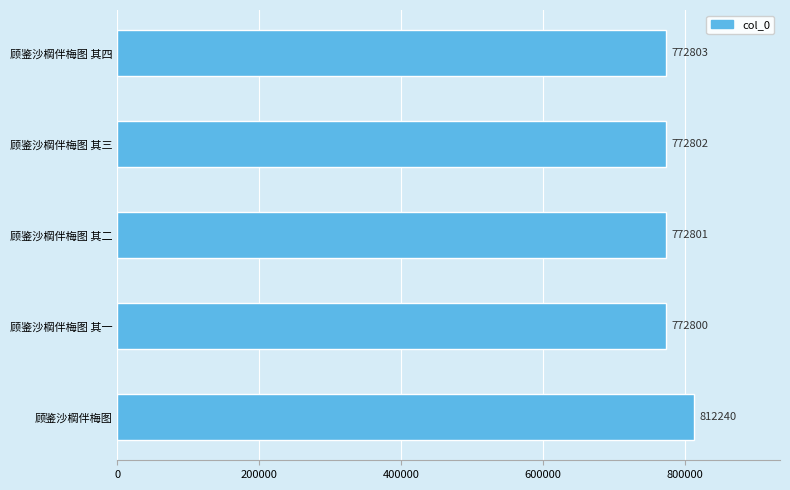

True or false: the data shows 1169472 at 顾鉴沙棡伴梅图 其一.

False